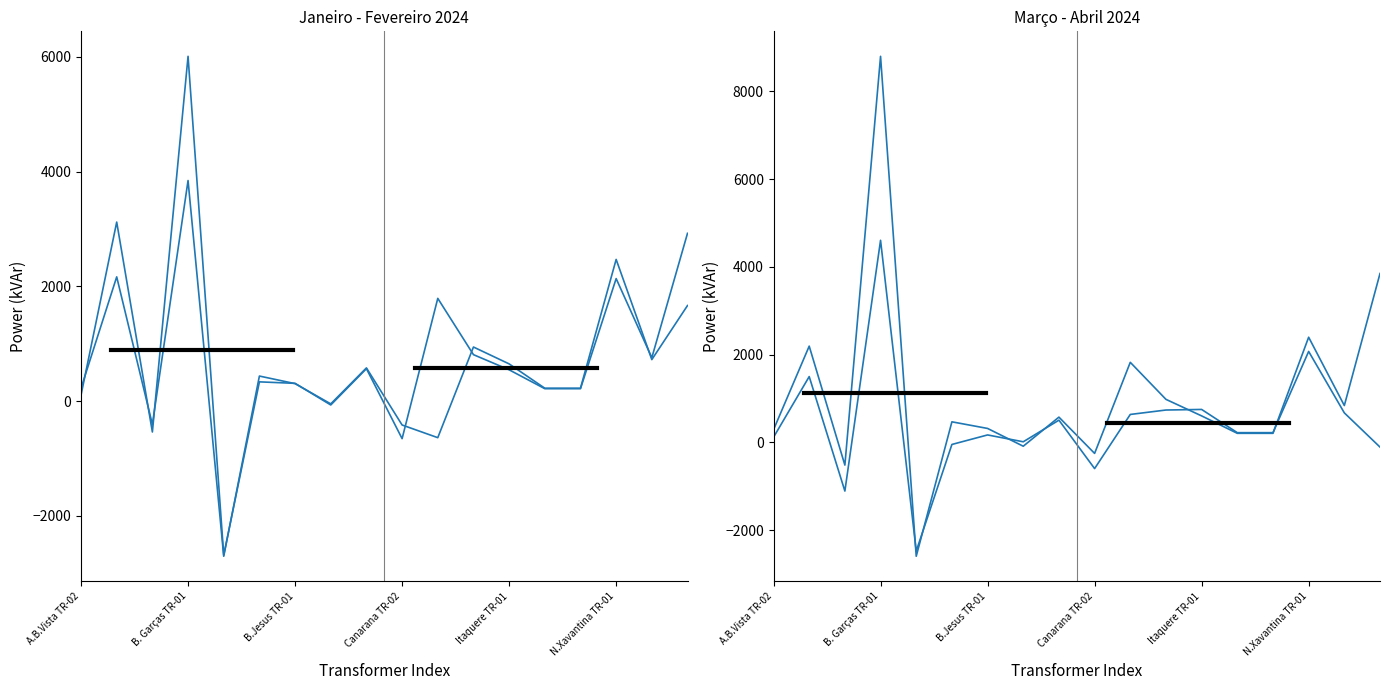

True or false: Março 2024 and Abril 2024 cross at least once.

True